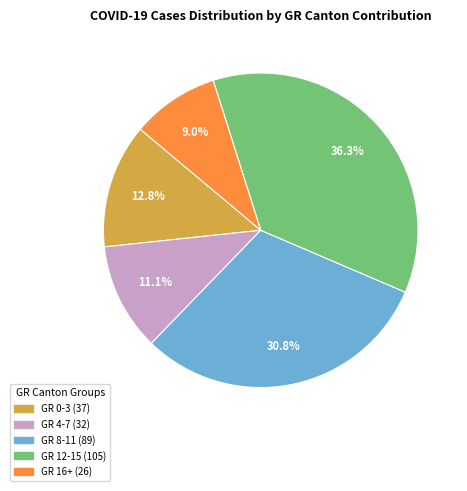

Does any single category account for the majority?

No